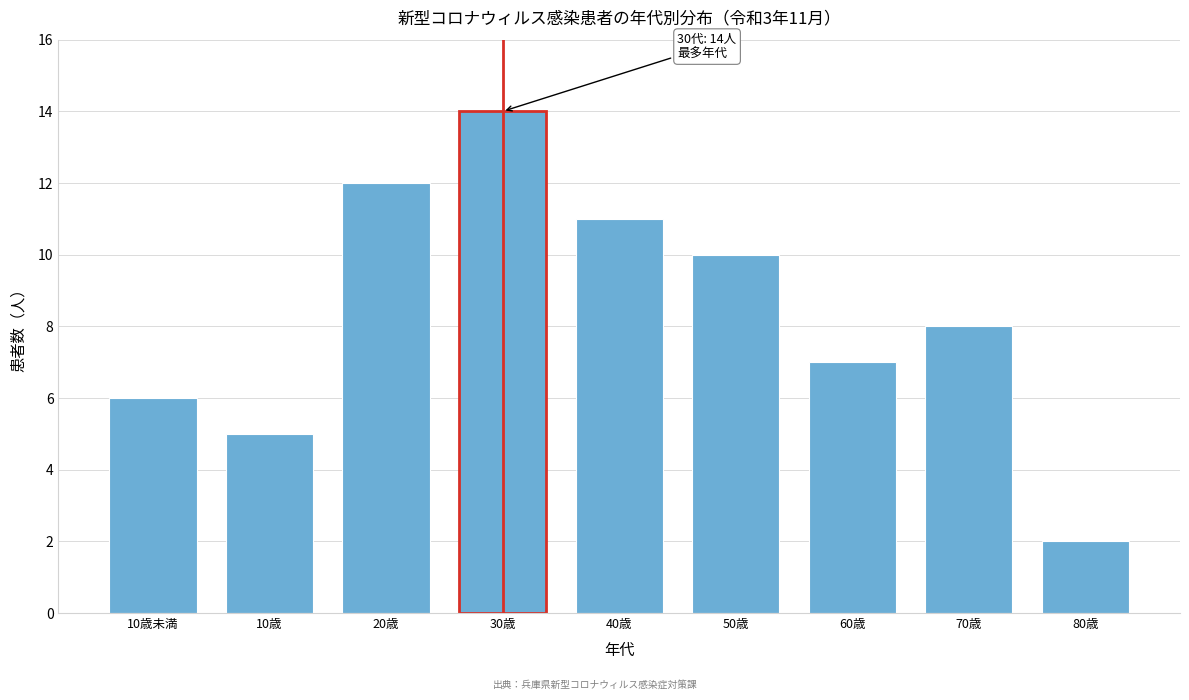

Reading left to right, what are all the values shown in this chart?

10歳未満=6	10歳=5	20歳=12	30歳=14	40歳=11	50歳=10	60歳=7	70歳=8	80歳=2